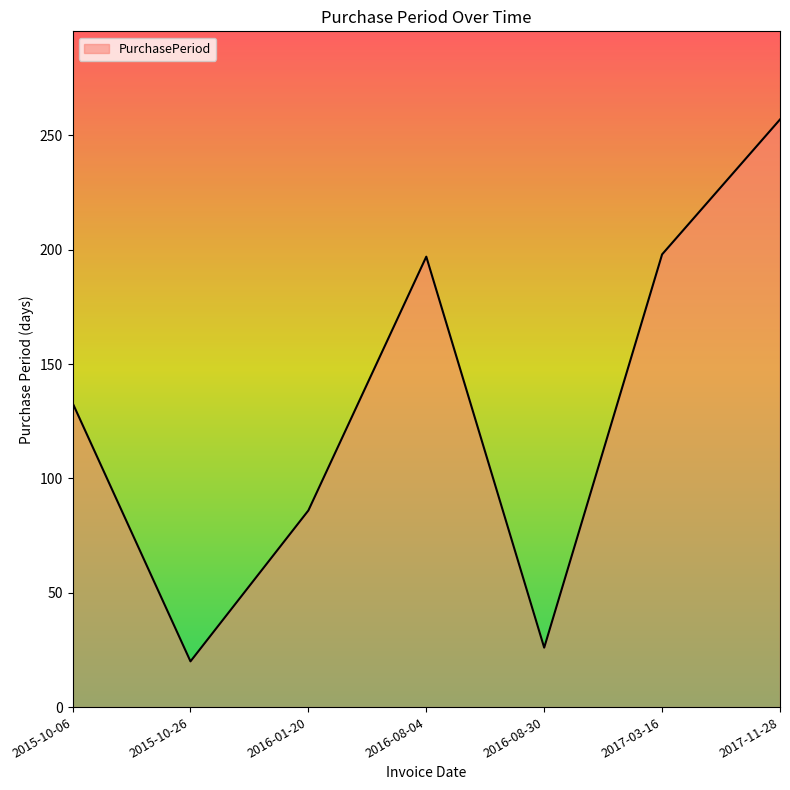

At which label is the value closest to 138?

2015-10-06